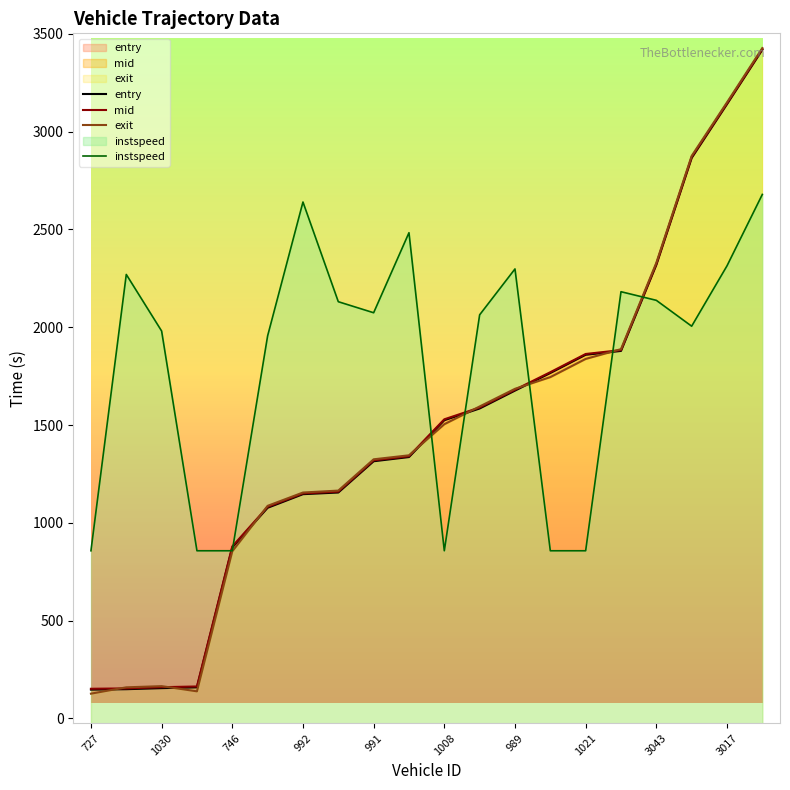

Where is exit nearest to the value 1776?

13